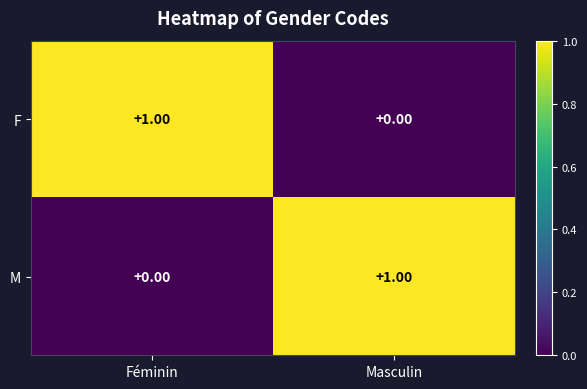

Is the value of M at Masculin greater than the value of F at Masculin?

Yes